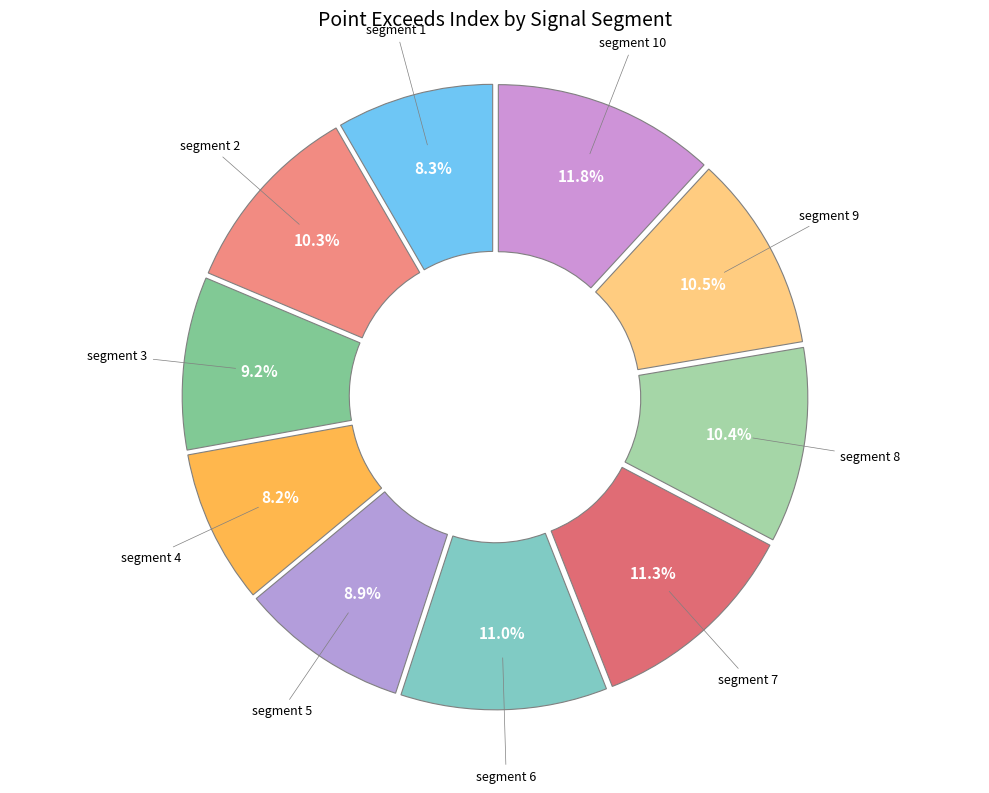

How much of the chart is everything except segment 8?

89.6%